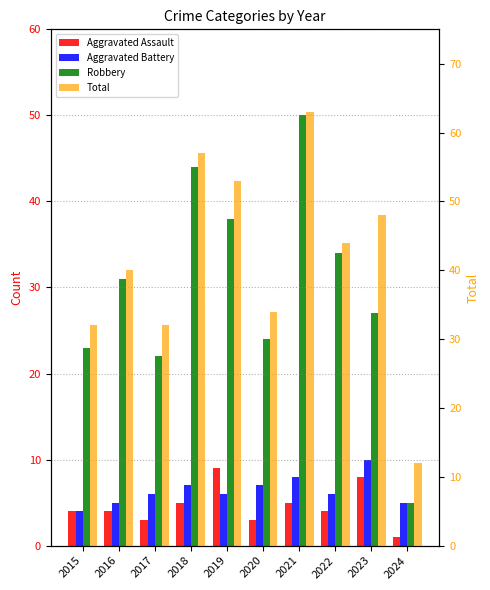

The Robbery series shows 24 at 2020. True or false?

True